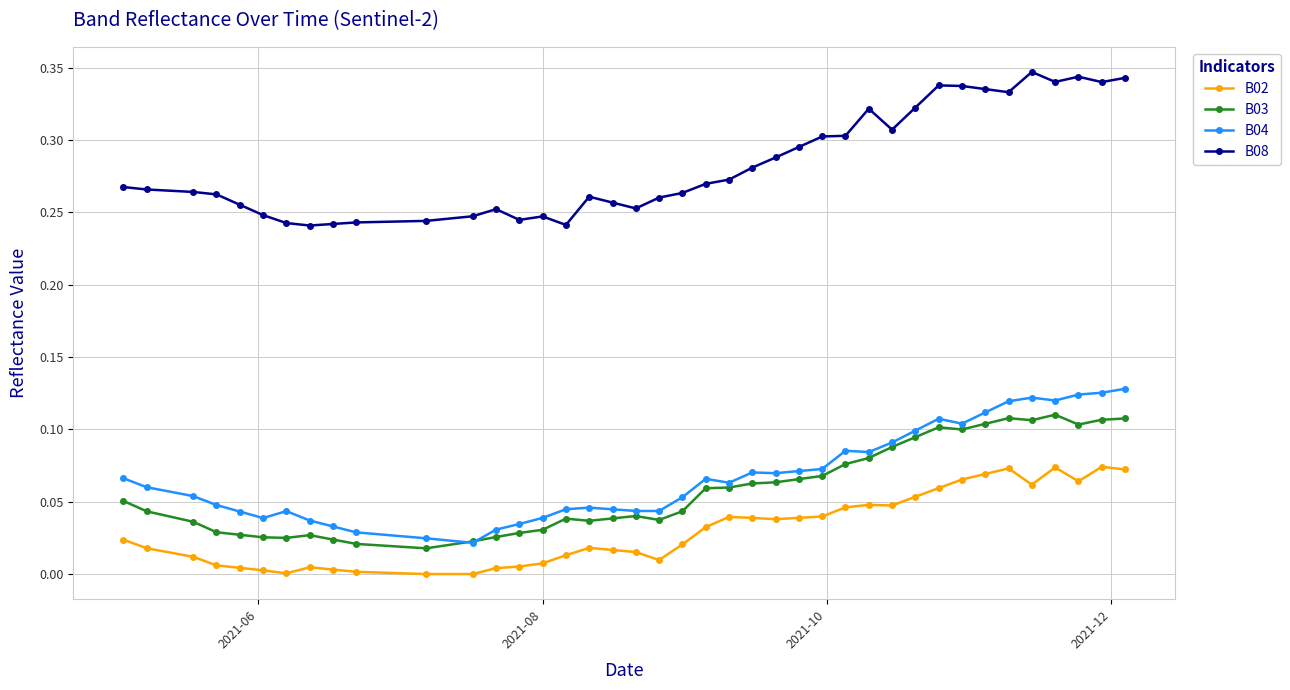

Which series has the largest total across all categories?

B08